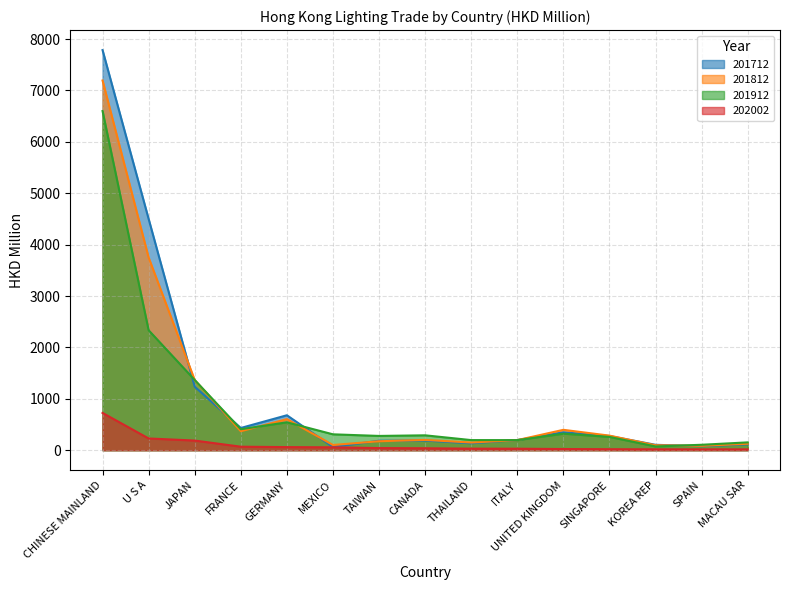

What is the value of the 201912 point at the 12th from the left?

258.5